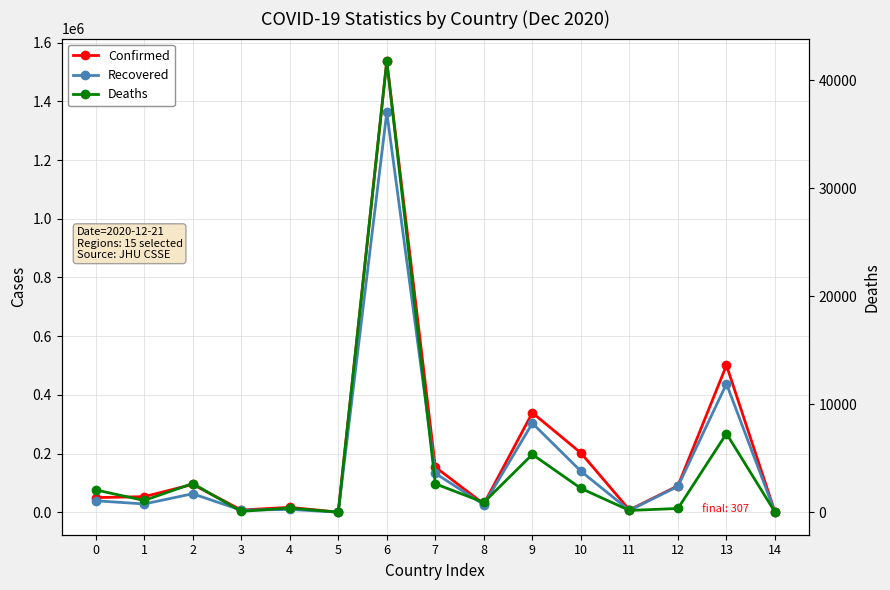

Is this an area chart (filled region under the line)?

No